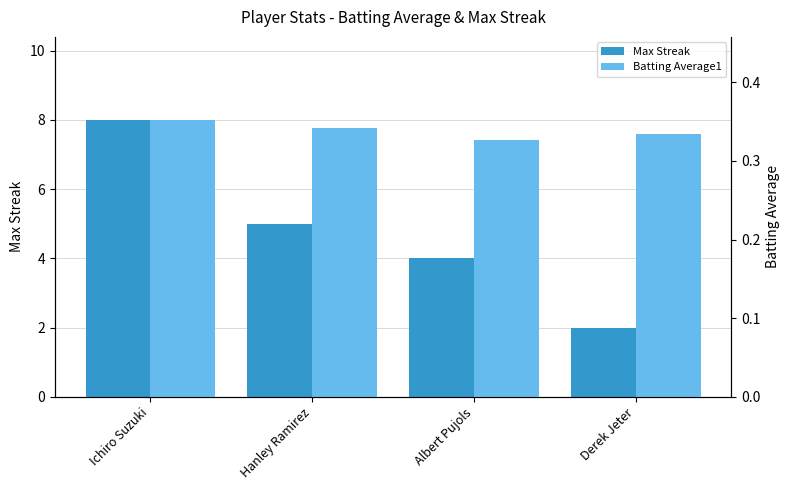

Is it true that Batting Average1 equals 0.3 at Derek Jeter?

True